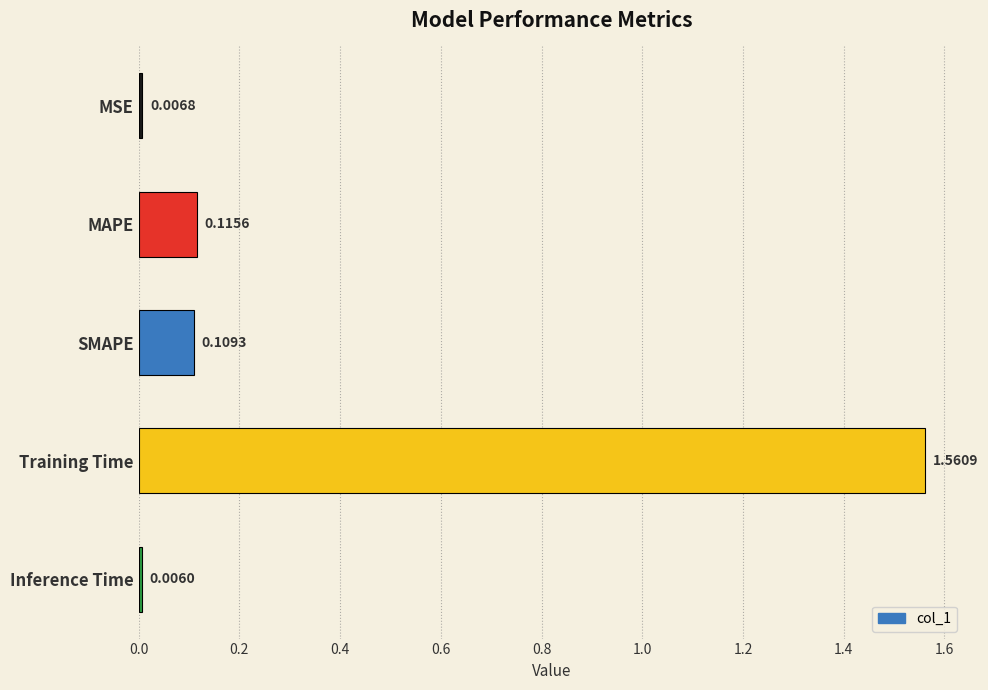

What is the average value?

0.4